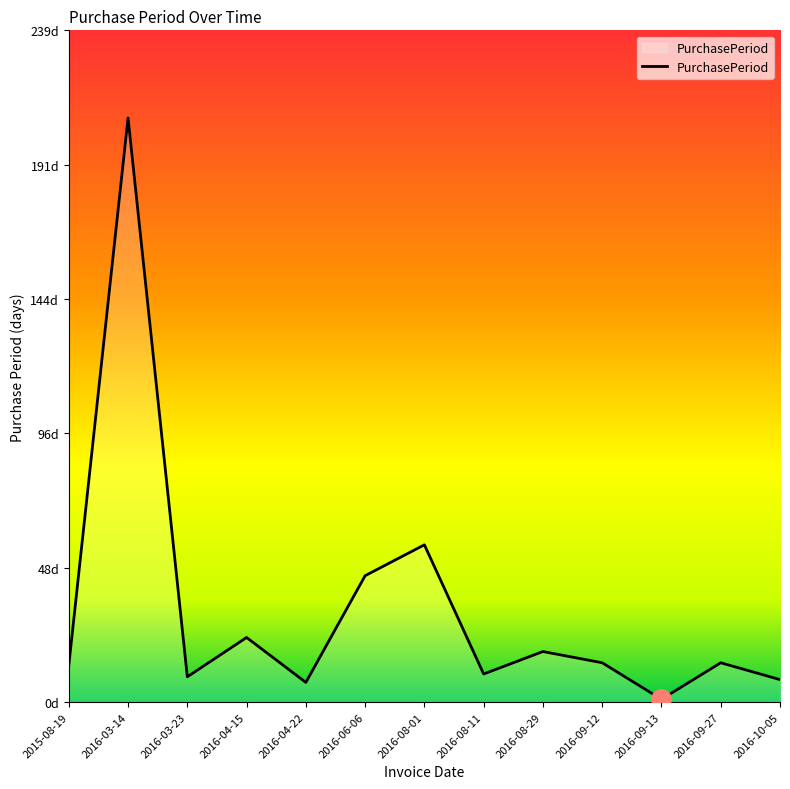

Does the chart display data point markers on the line(s)?

No